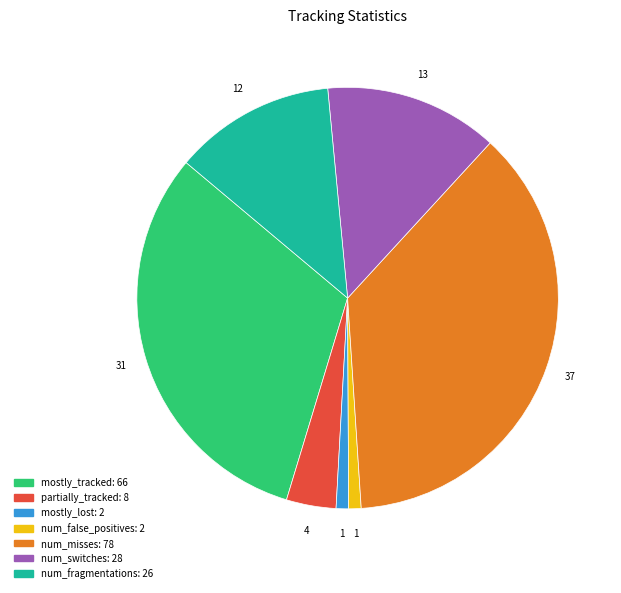

Count the number of slices in the pie.

7